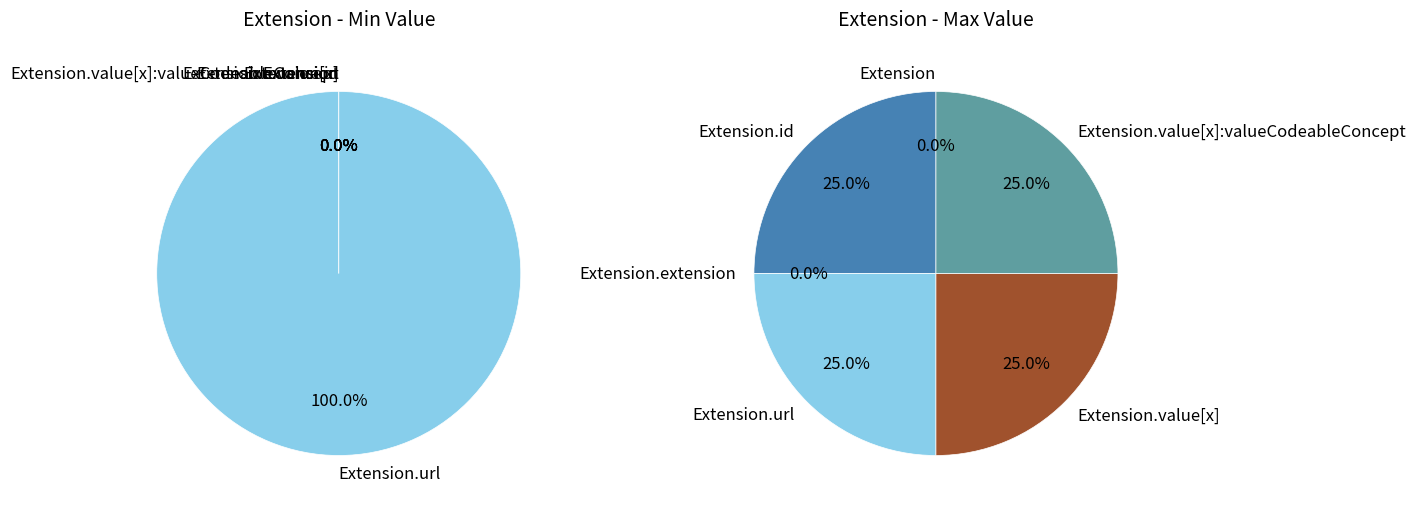

Is it true that Extension is 6% of the pie?

False